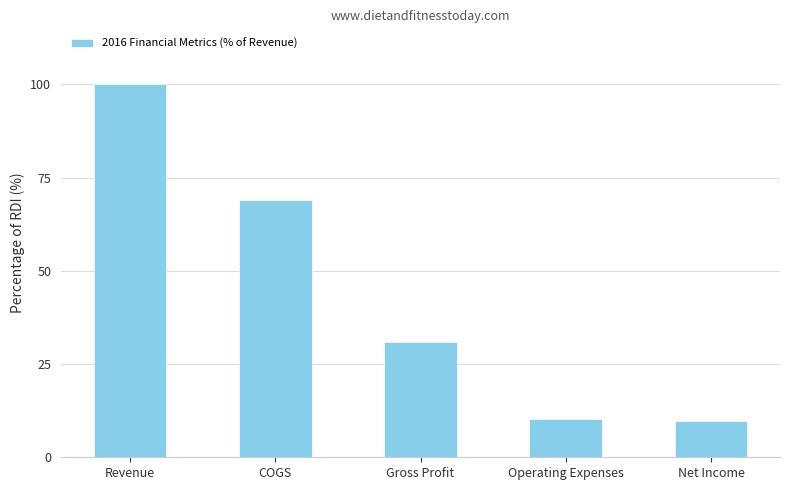

What is the greatest value displayed?

100.0